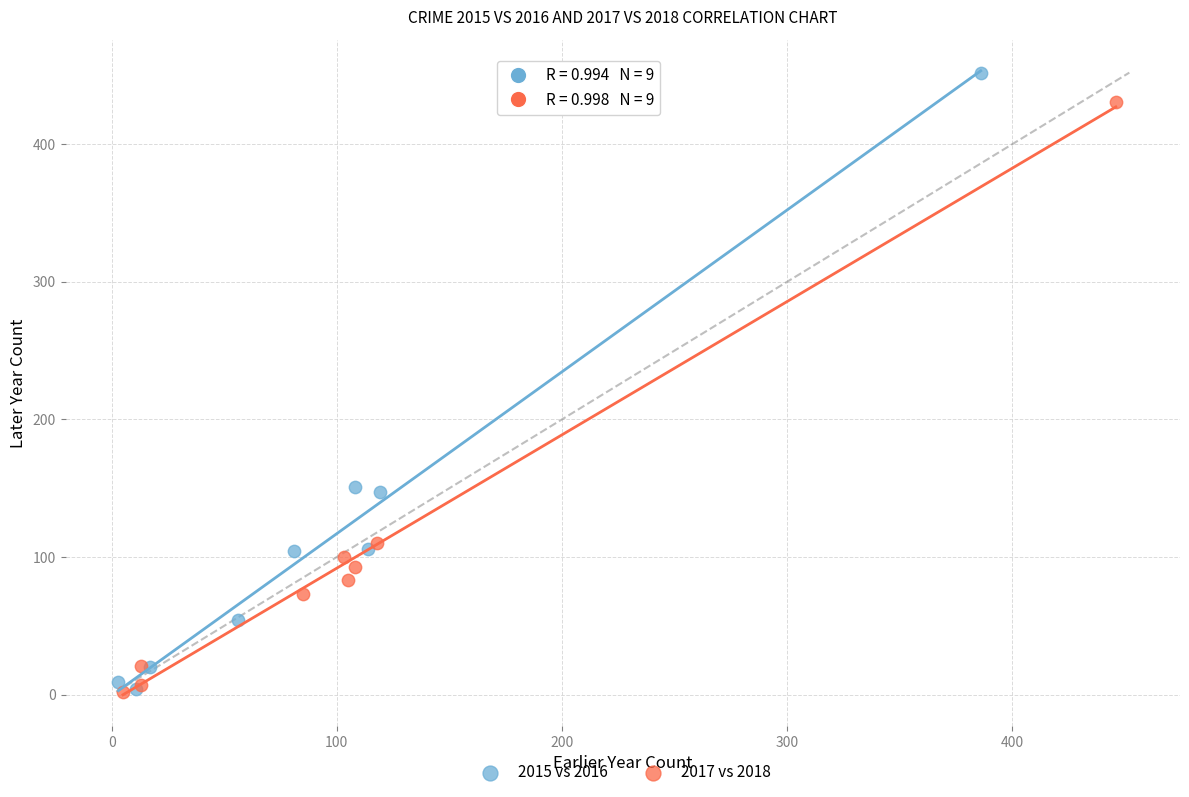

Which series contains the highest Y value?

2015 vs 2016